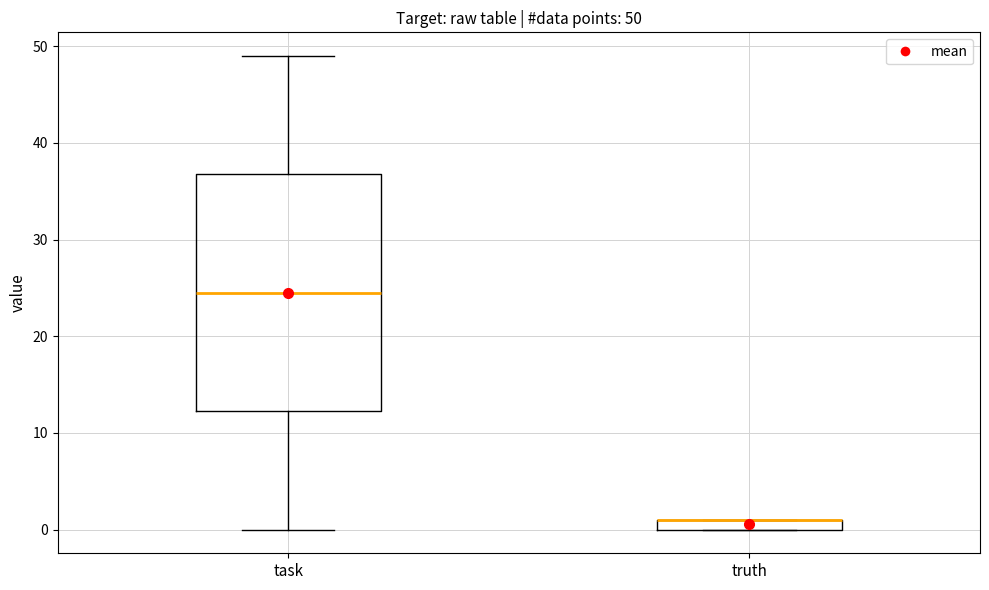

Comparing the boxes themselves (not the whiskers), which one is the tallest?

task